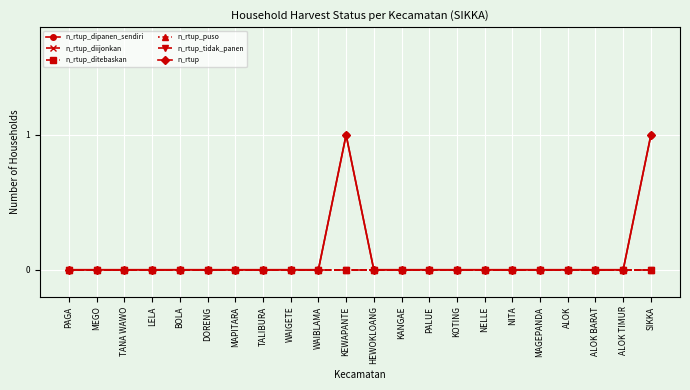

At how many categories does at least one series exceed 0?

2